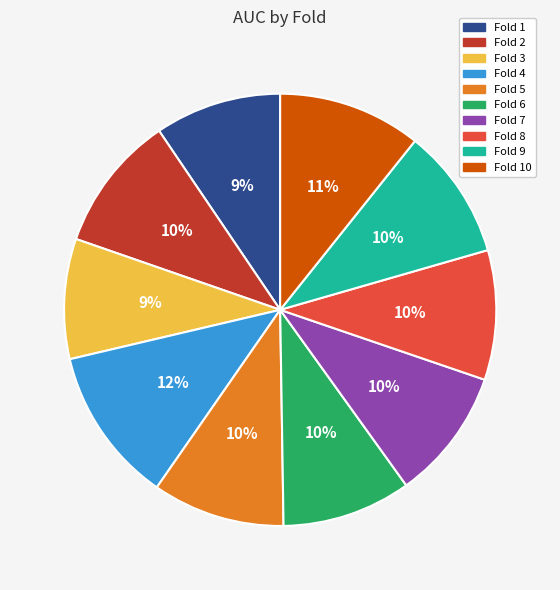

Count the number of slices in the pie.

10